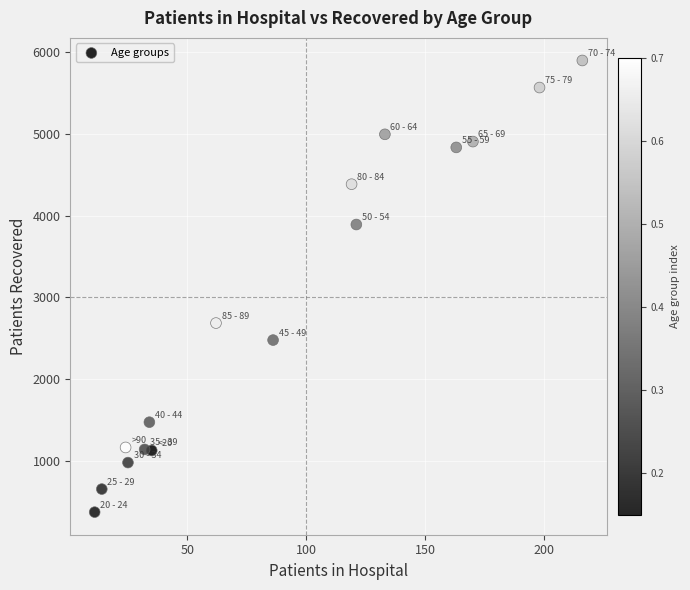

What is the range of Y values (max minus min)?

5523